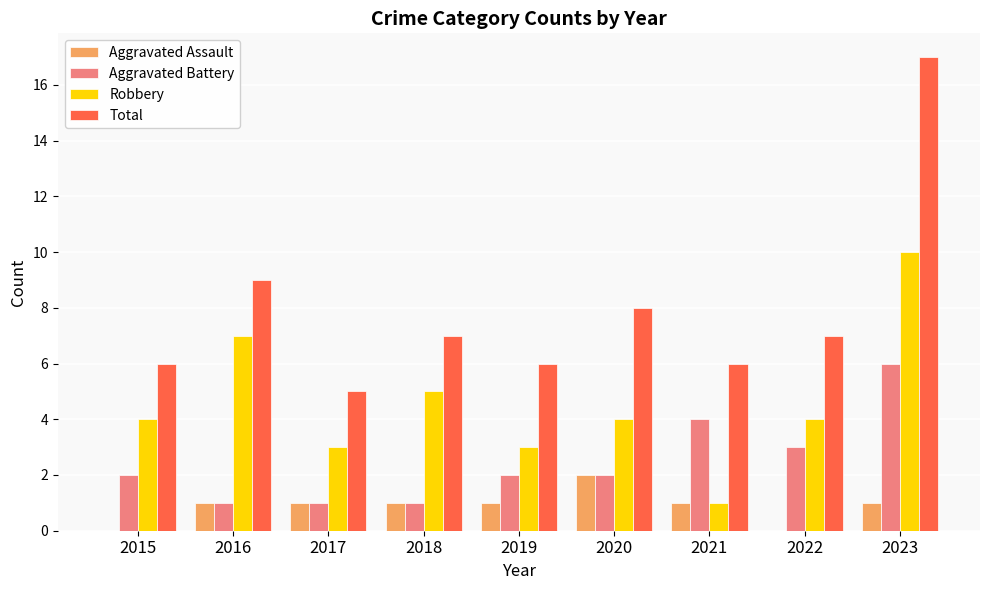

True or false: Total has a value of 9 at 2016.

True